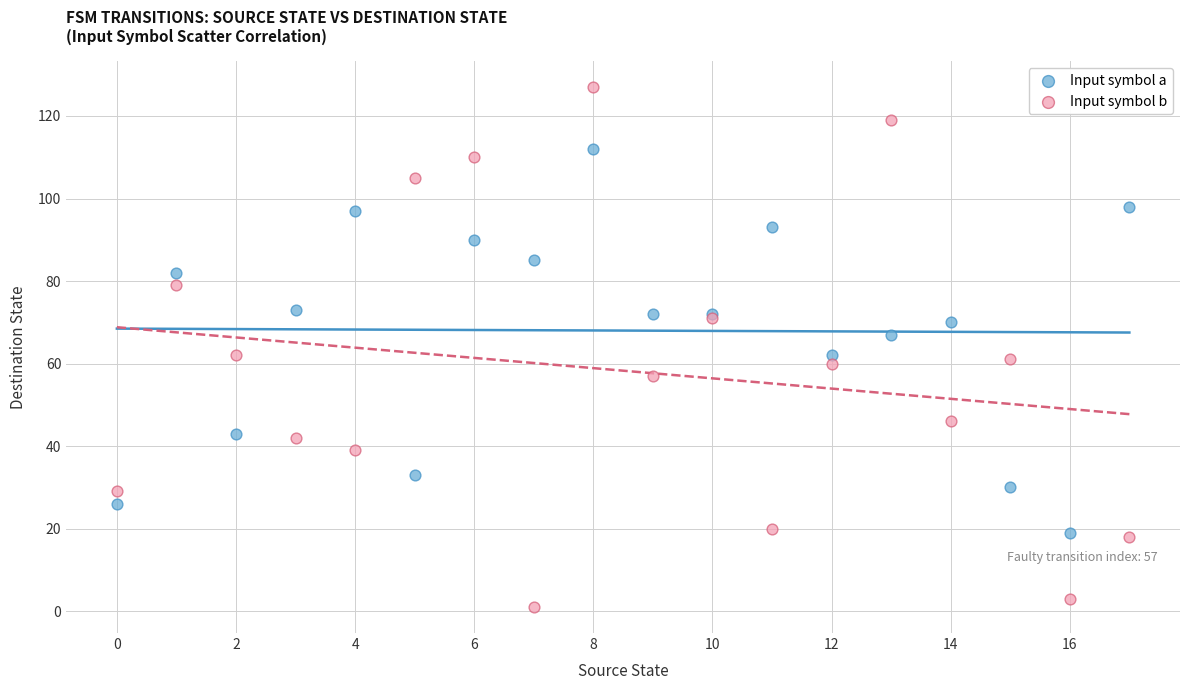

Which series reaches the minimum Y coordinate?

Input symbol b